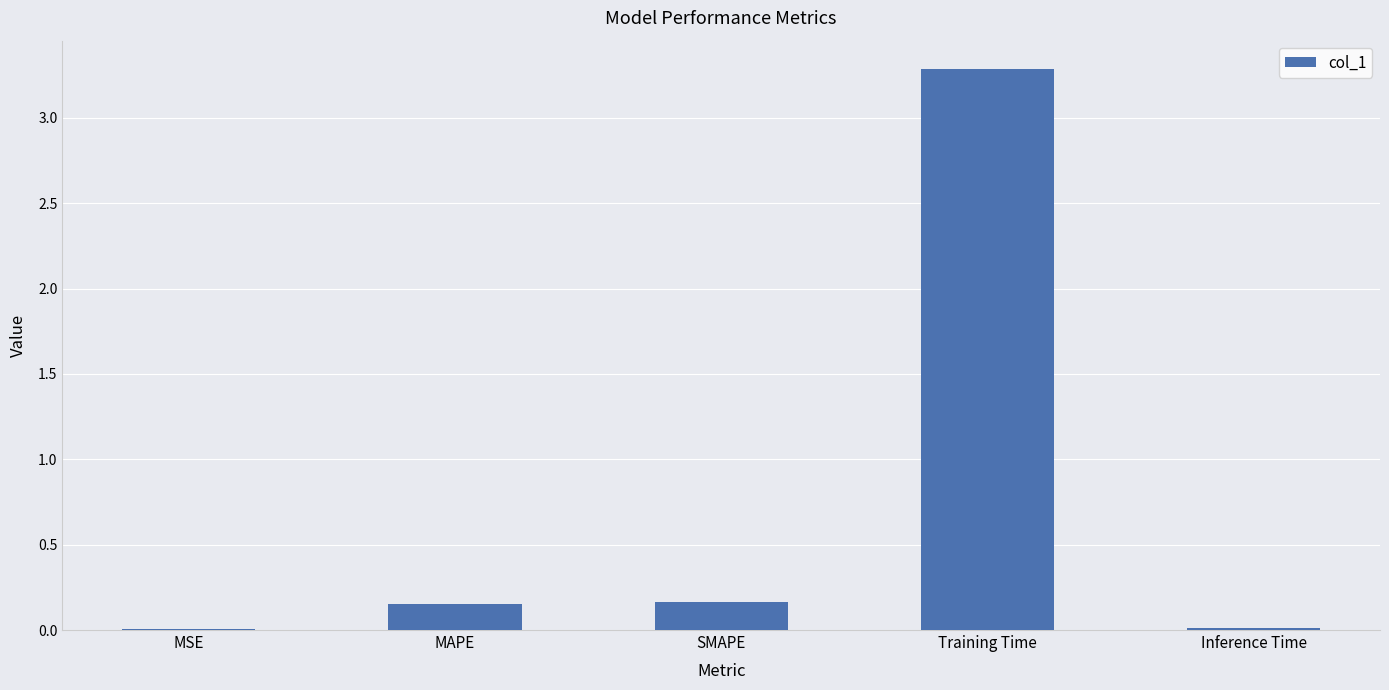

Is it true that the value at Training Time is 0.7?

False